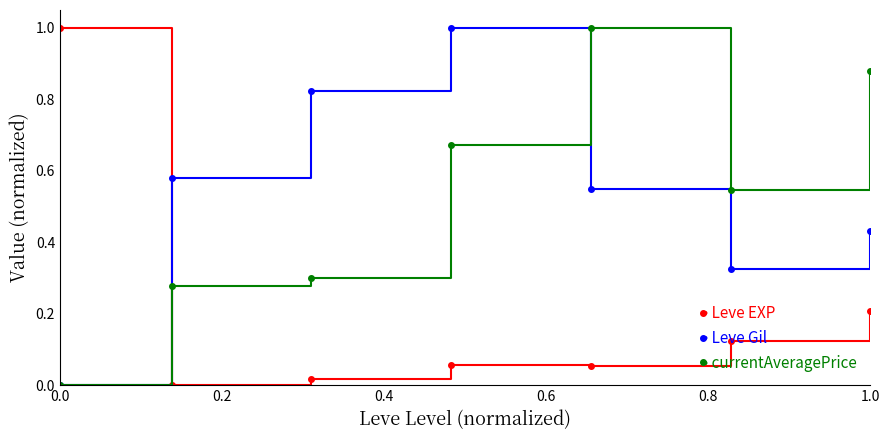

Count the number of data series in this chart.

3